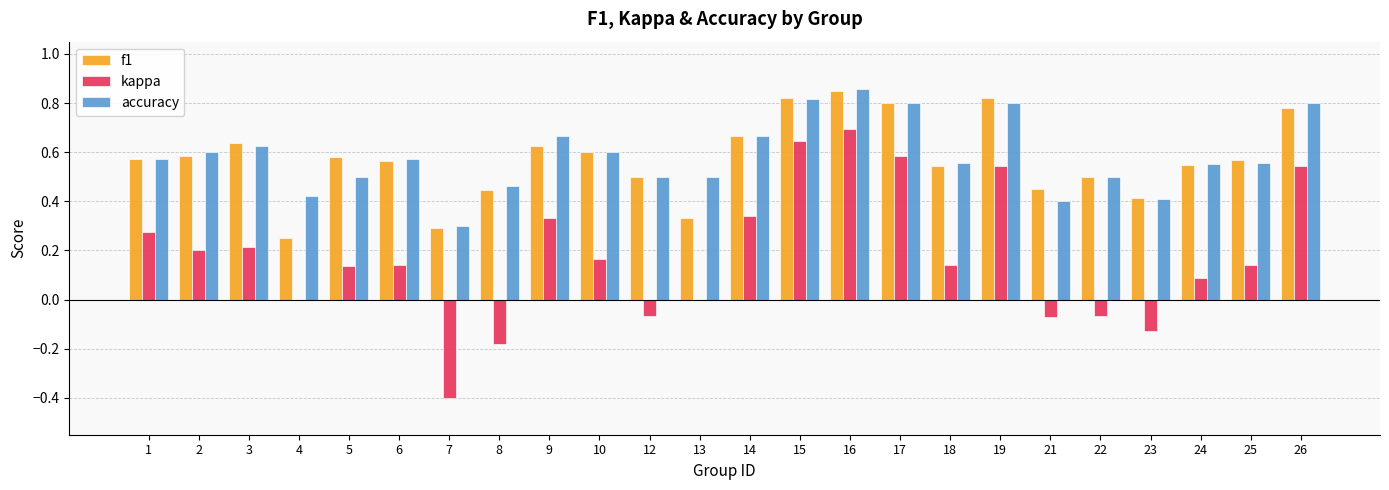

What is the sum of all f1 values?

13.8